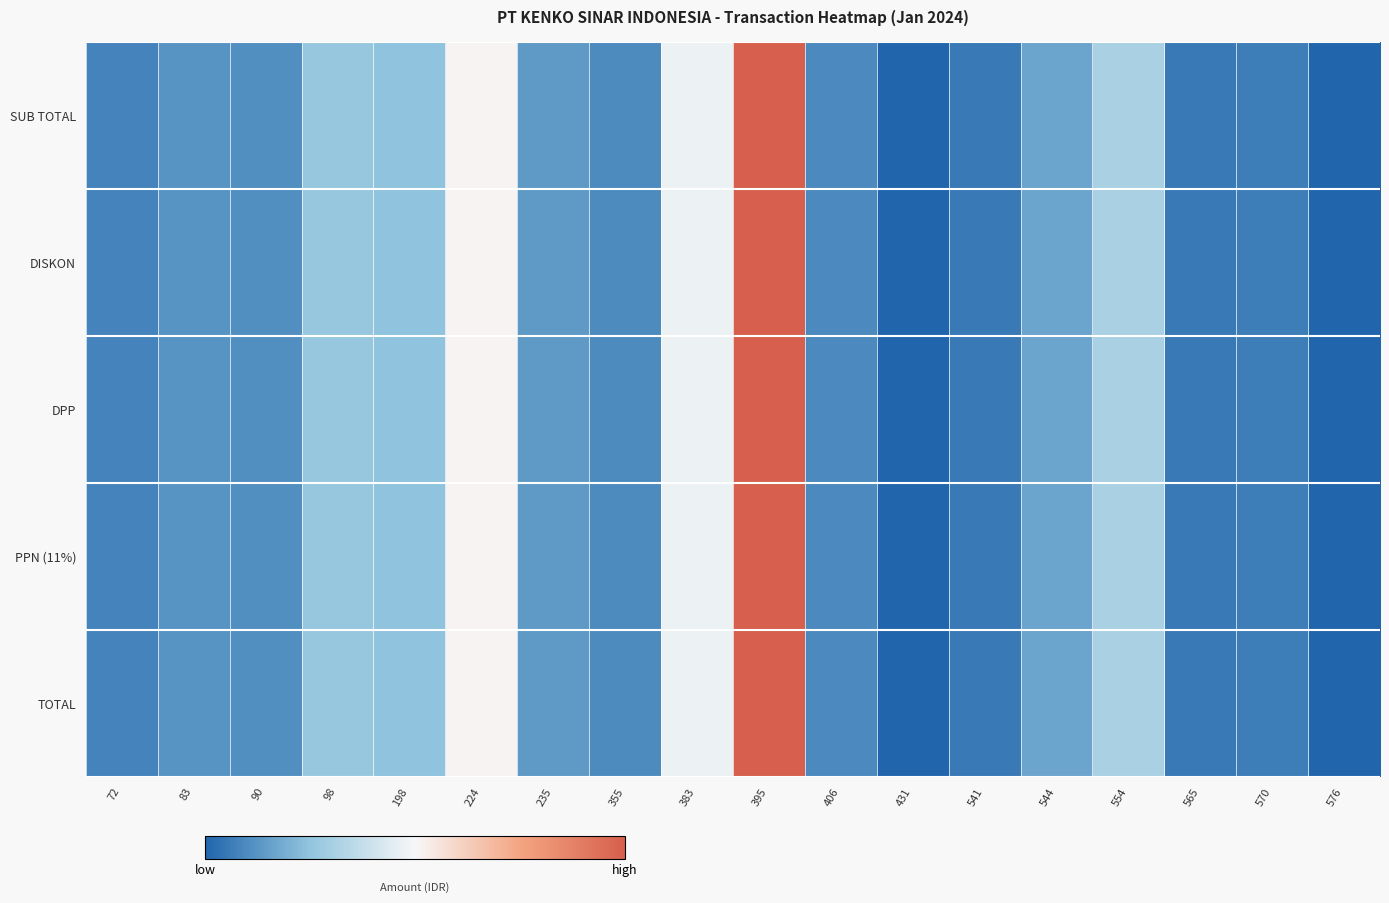

Reading right to left, extract all data points from this chart.

SUB TOTAL: 576=0.0	570=0.1	565=0.1	554=0.3	544=0.2	541=0.1	431=0.0	406=0.1	395=1.0	383=0.5	355=0.1	235=0.1	224=0.5	198=0.2	98=0.3	90=0.1	83=0.1	72=0.1
DISKON: 576=0.0	570=0.1	565=0.1	554=0.3	544=0.2	541=0.1	431=0.0	406=0.1	395=1.0	383=0.5	355=0.1	235=0.1	224=0.5	198=0.2	98=0.3	90=0.1	83=0.1	72=0.1
DPP: 576=0.0	570=0.1	565=0.1	554=0.3	544=0.2	541=0.1	431=0.0	406=0.1	395=1.0	383=0.5	355=0.1	235=0.1	224=0.5	198=0.2	98=0.3	90=0.1	83=0.1	72=0.1
PPN (11%): 576=0.0	570=0.1	565=0.1	554=0.3	544=0.2	541=0.1	431=0.0	406=0.1	395=1.0	383=0.5	355=0.1	235=0.1	224=0.5	198=0.2	98=0.3	90=0.1	83=0.1	72=0.1
TOTAL: 576=0.0	570=0.1	565=0.1	554=0.3	544=0.2	541=0.1	431=0.0	406=0.1	395=1.0	383=0.5	355=0.1	235=0.1	224=0.5	198=0.2	98=0.3	90=0.1	83=0.1	72=0.1